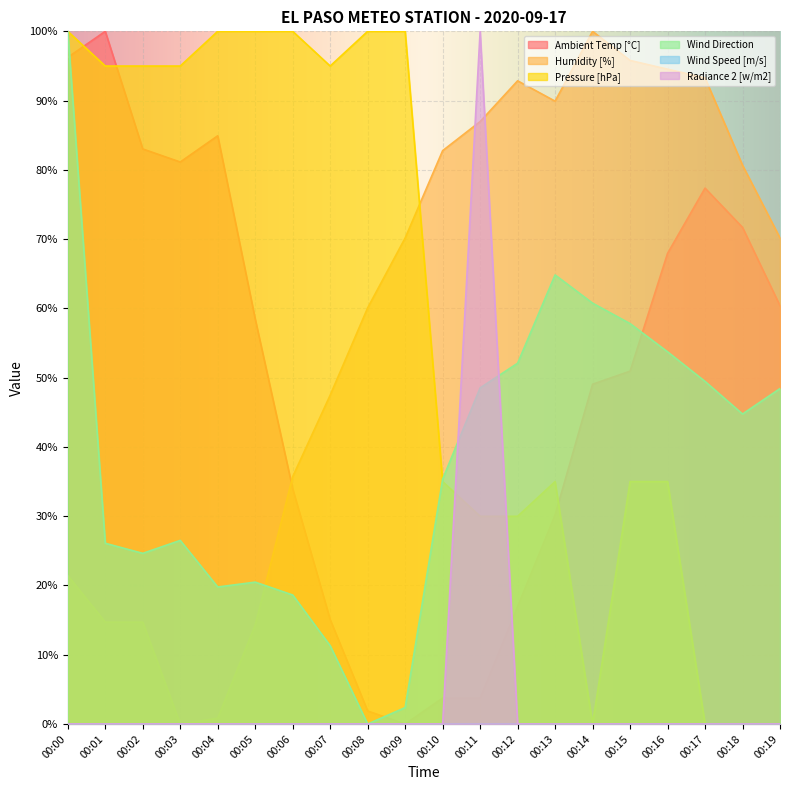

Which series has the largest total across all categories?

Pressure [hPa]